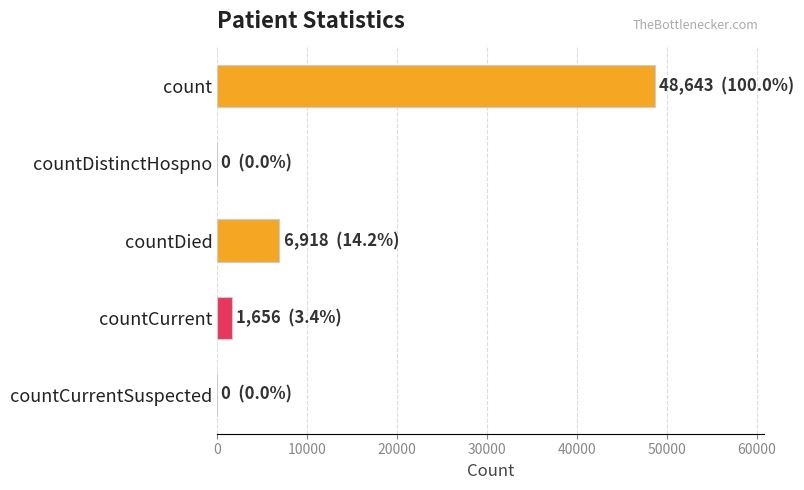

What is the sum of all values?

57217